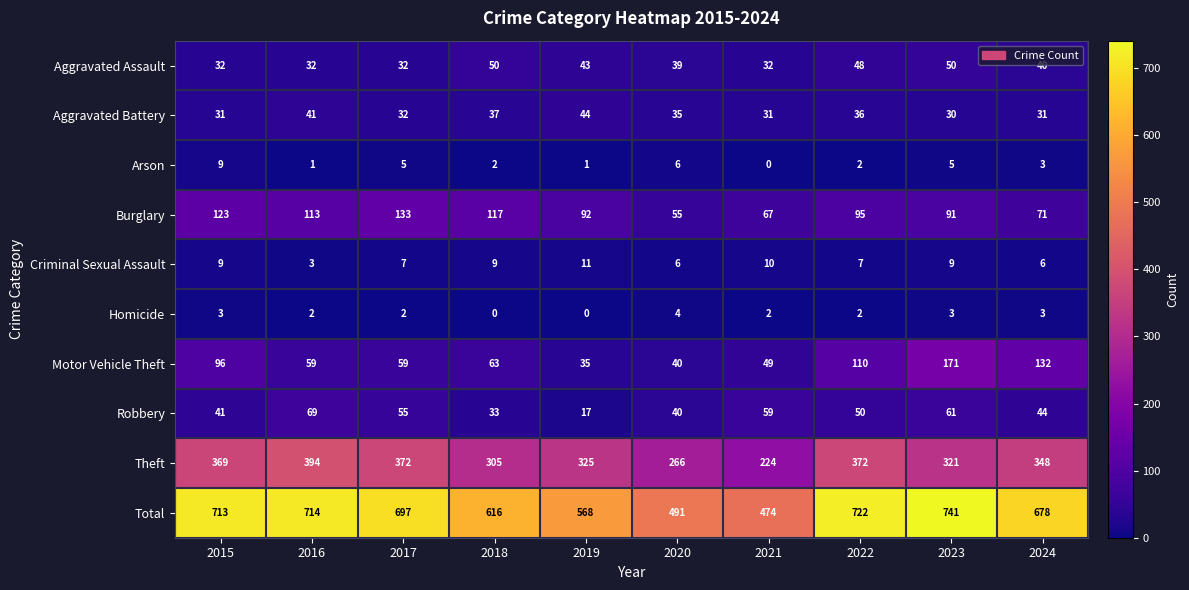

How many data points does each series have?

10